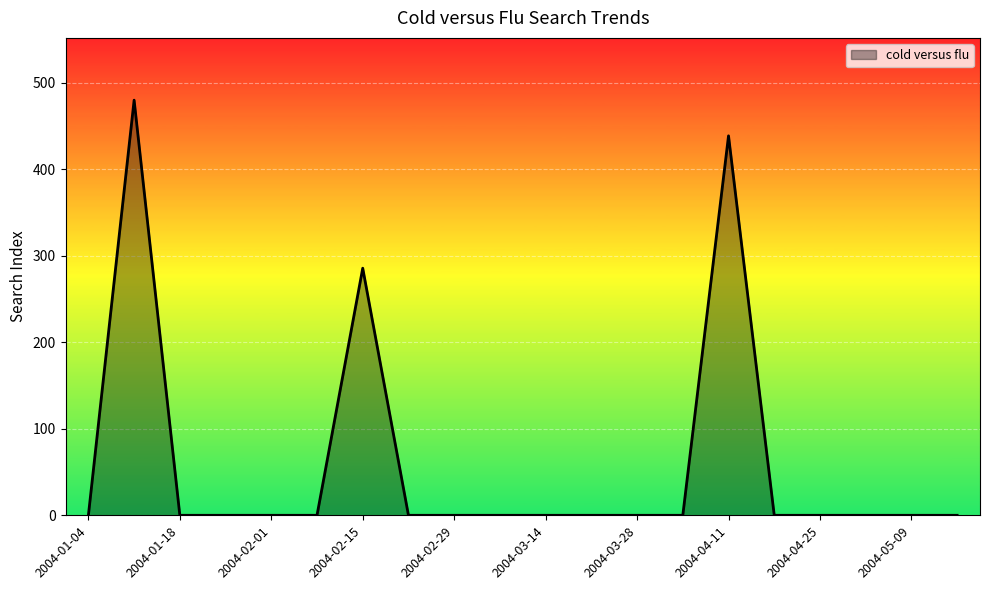

What is the difference between the maximum and minimum values?

479.8